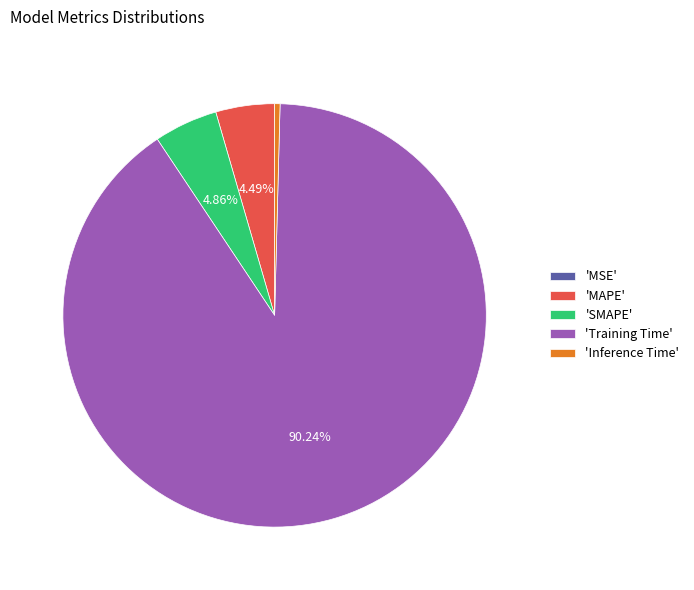

Does any single category account for the majority?

Yes